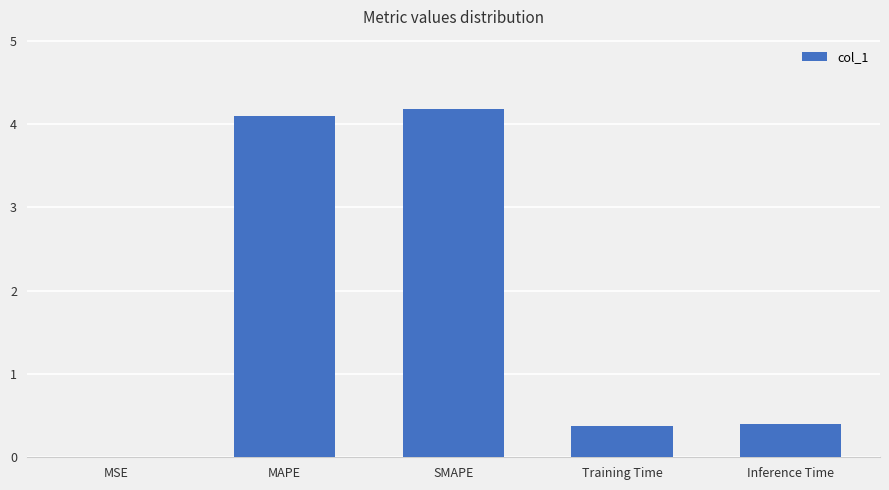

The chart shows a value of 4.1 at MAPE. True or false?

True